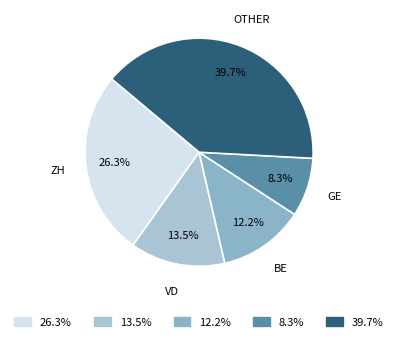

Does 39.7% represent more than half of the total?

No